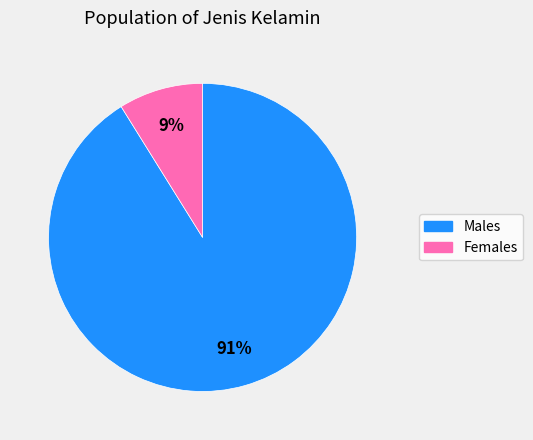

To the nearest percent, what is the average slice percentage?

50%